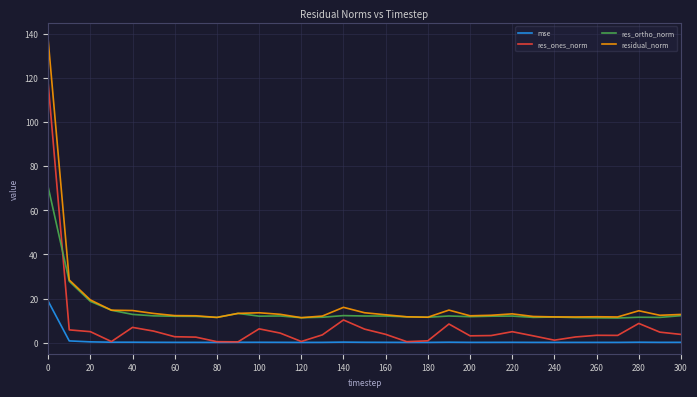

True or false: residual_norm and mse cross at least once.

False